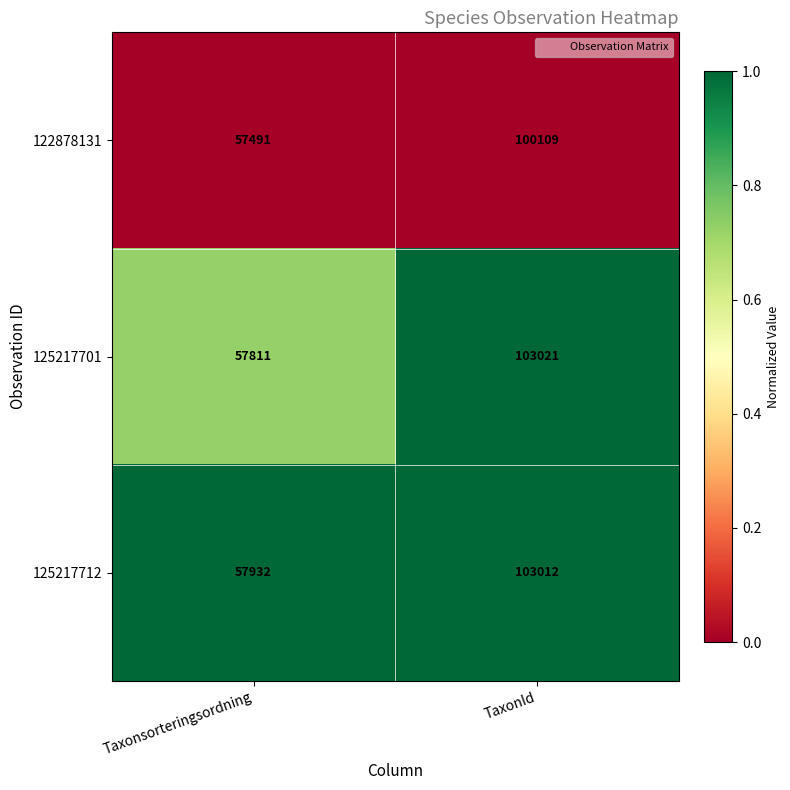

At which category does the chart reach its minimum across all series?

Taxonsorteringsordning